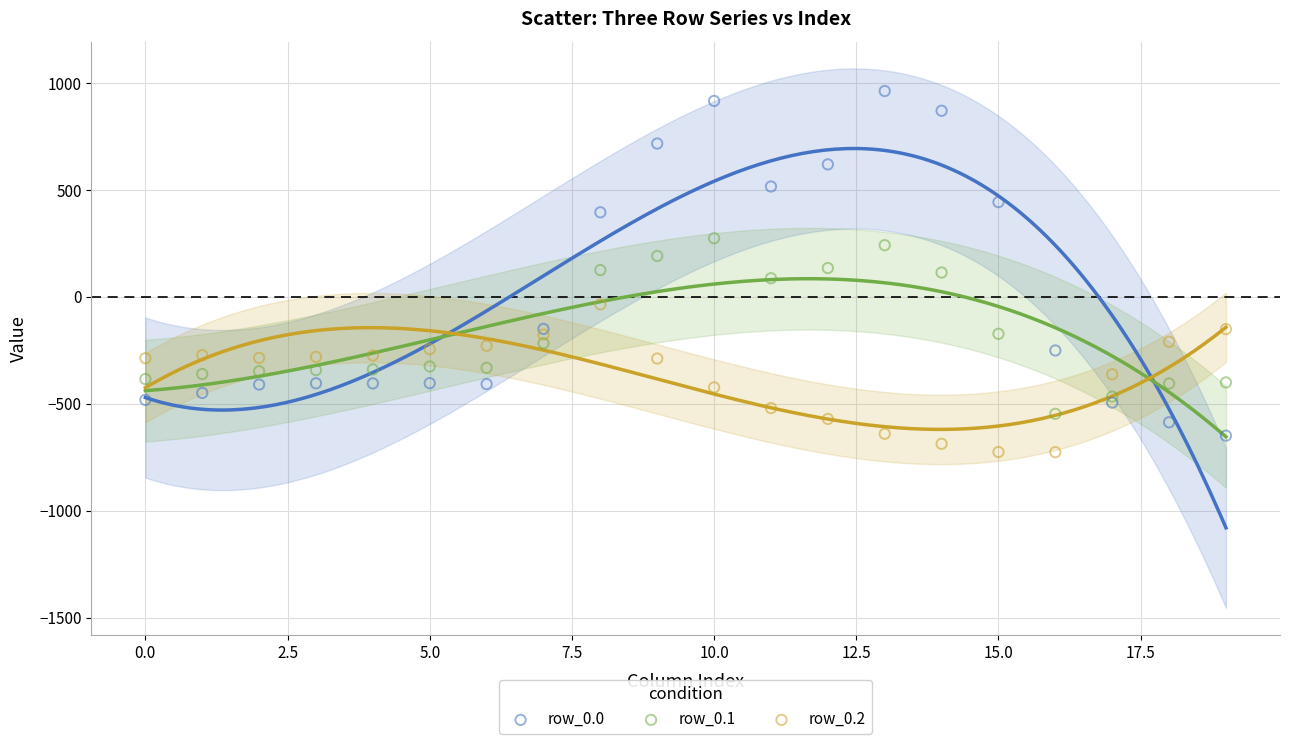

Which series has the widest spread of Y values?

row_0.0